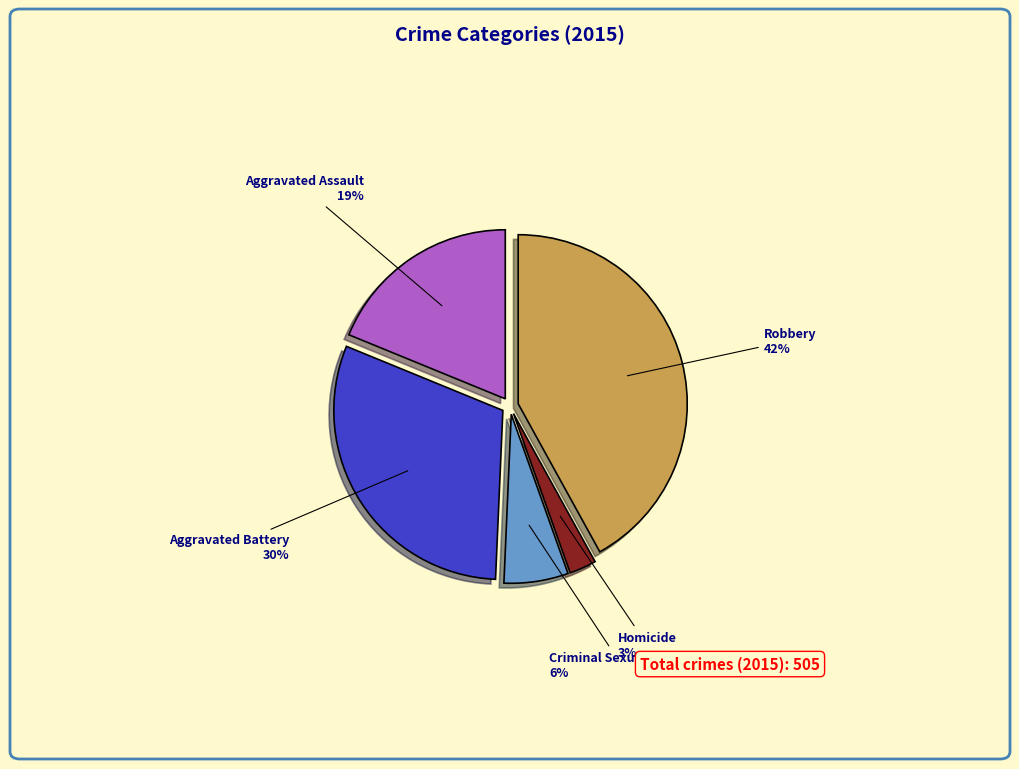

To the nearest percent, what is the combined percentage of Homicide and Aggravated Battery?

33%